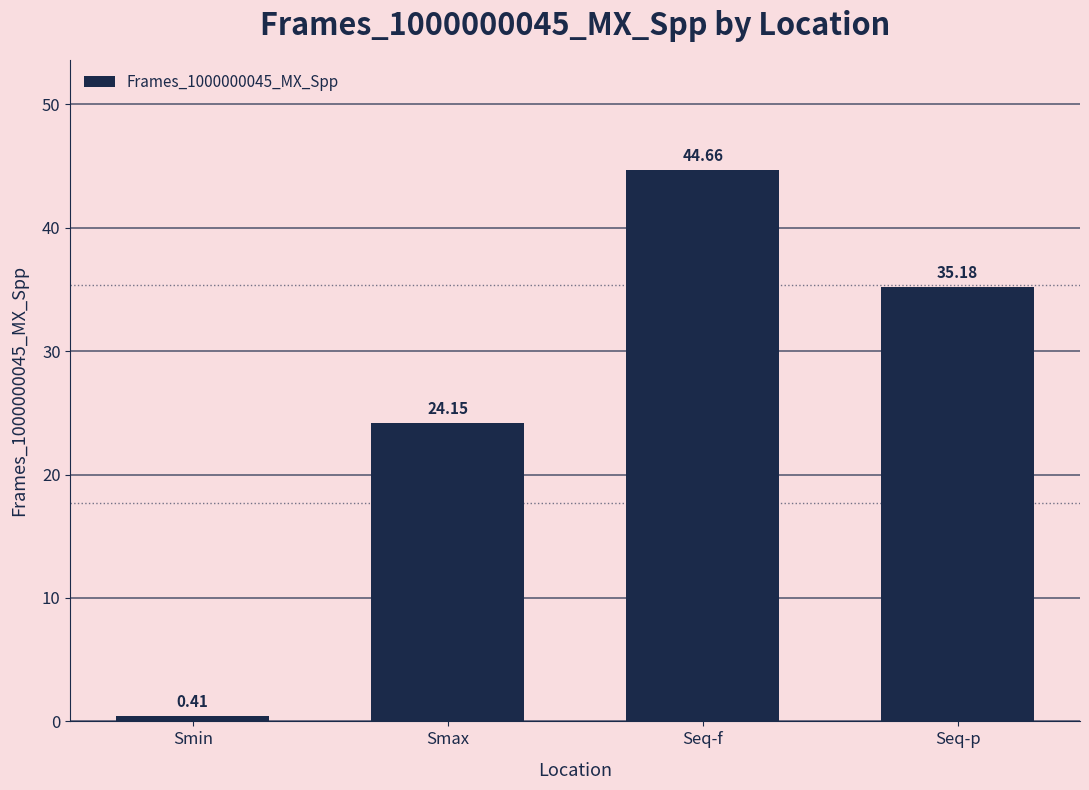

What is the difference between the values at Smax and Seq-f?

20.5